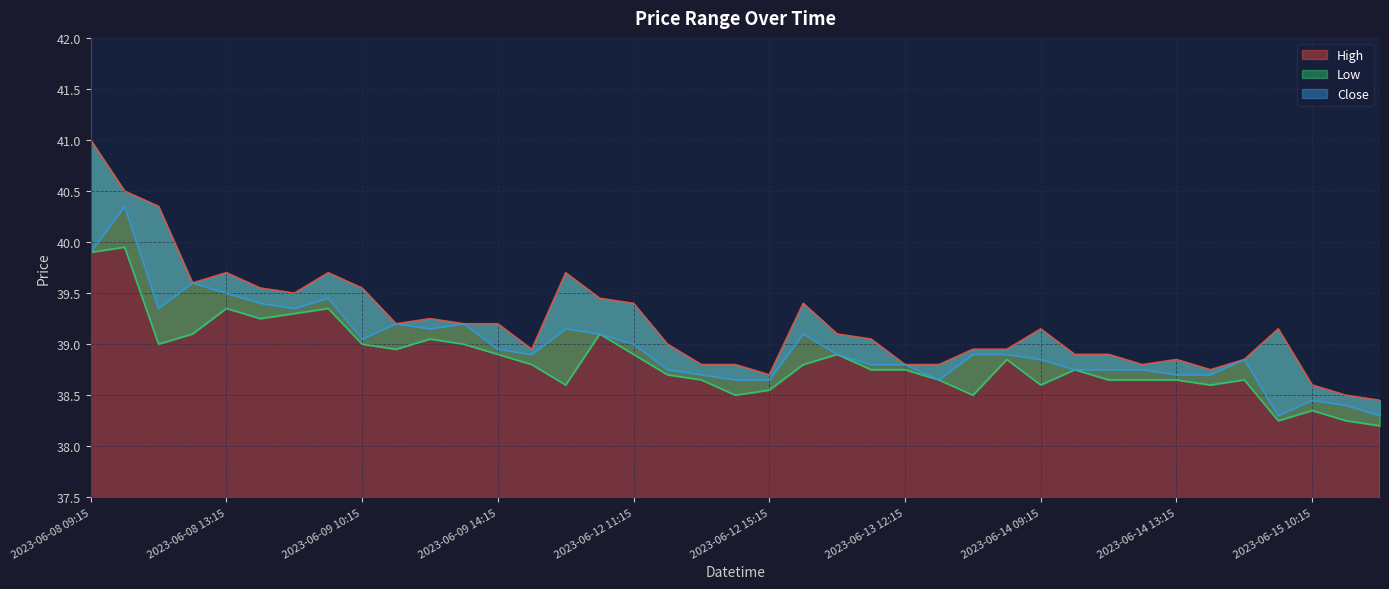

At how many categories does at least one series exceed 39?

21